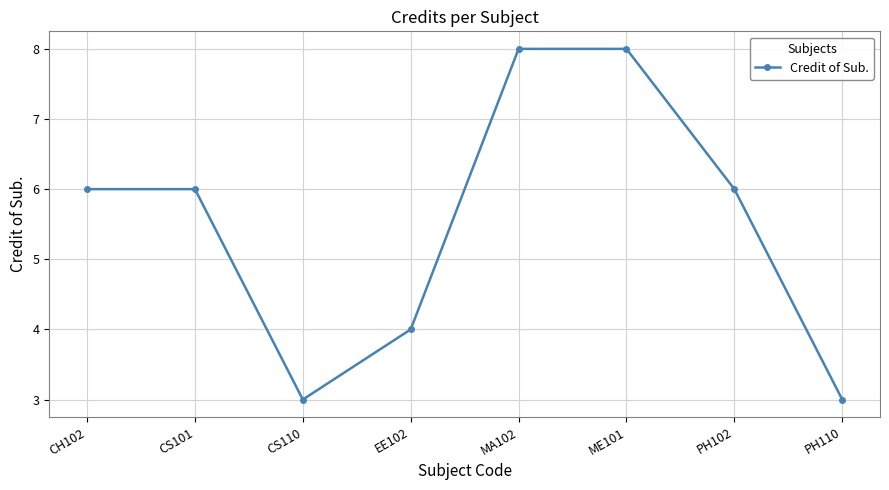

How many lines are shown in the chart?

1